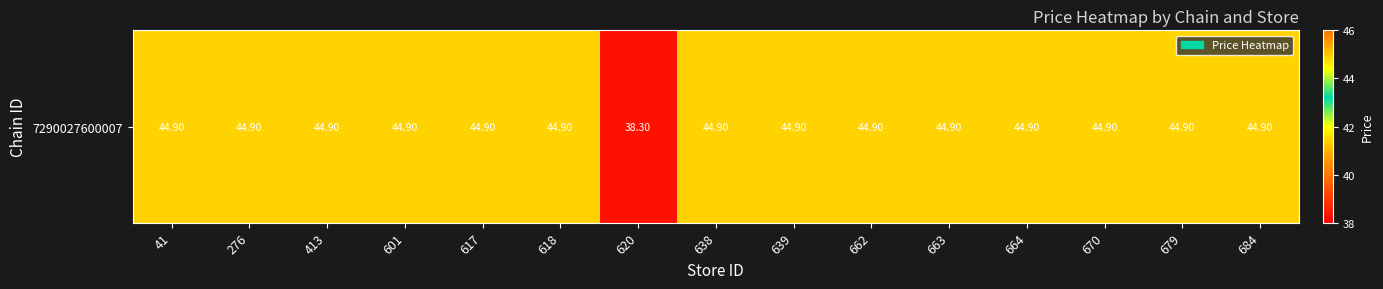

What is the greatest value displayed?

44.9